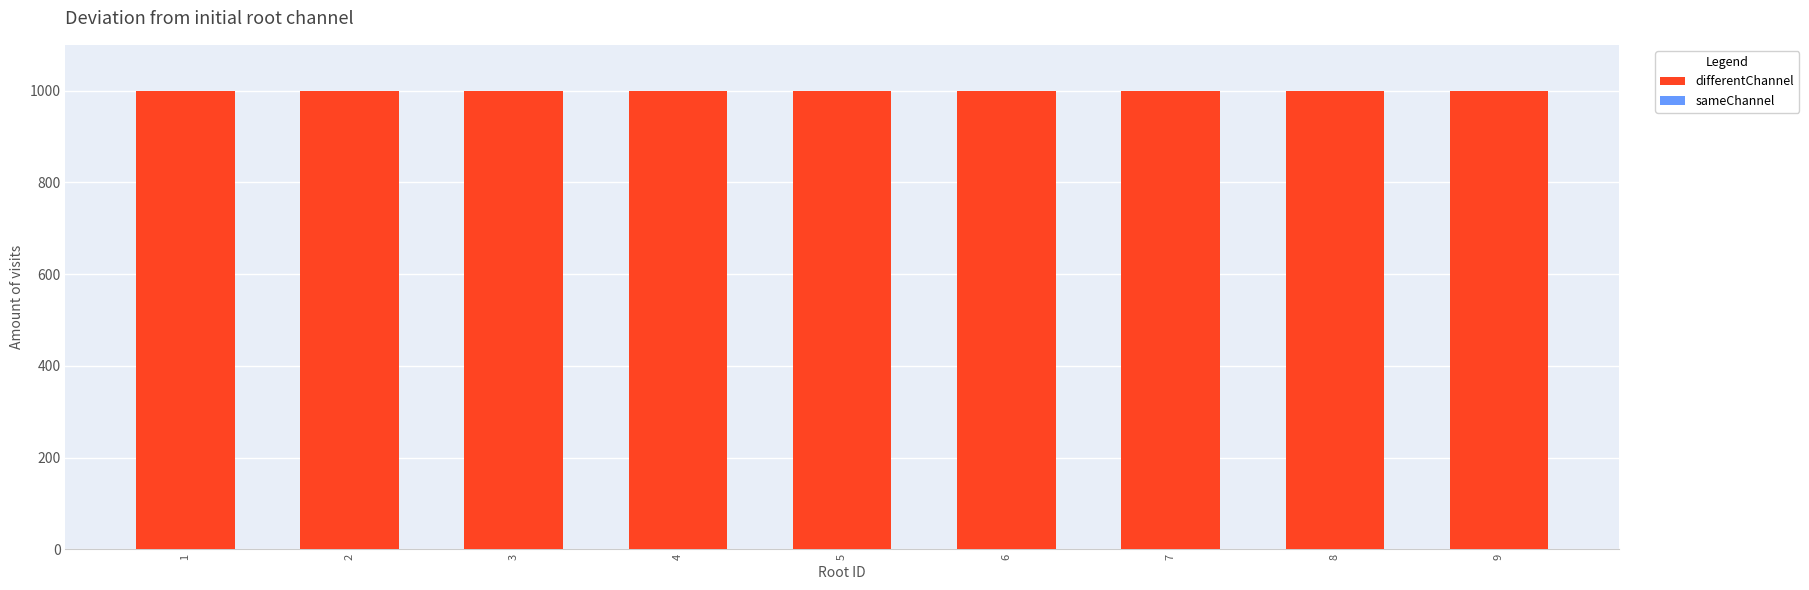

List the series in order of their overall mean, highest first.

differentChannel, sameChannel